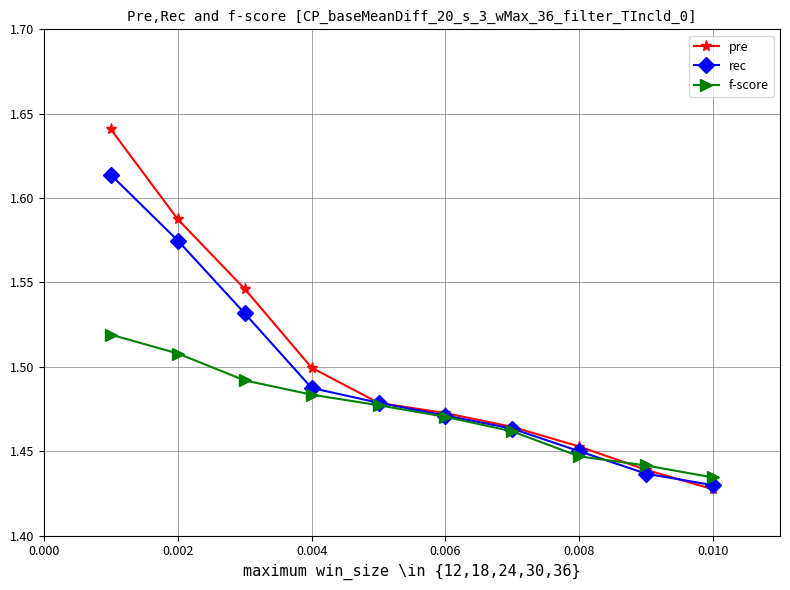

Rank the series by their average value, from lowest to highest.

f-score, rec, pre